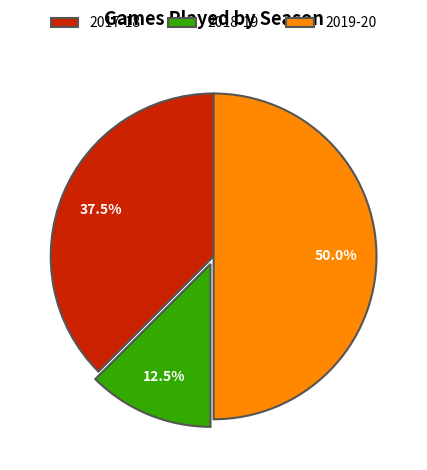

Which slice is the largest?

2019-20